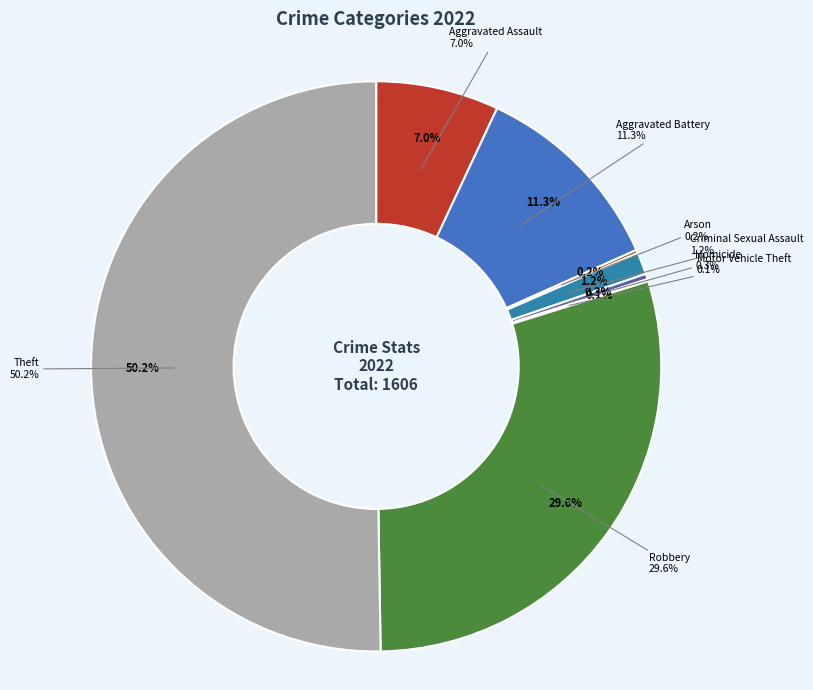

Which category has the biggest portion of the pie?

Theft